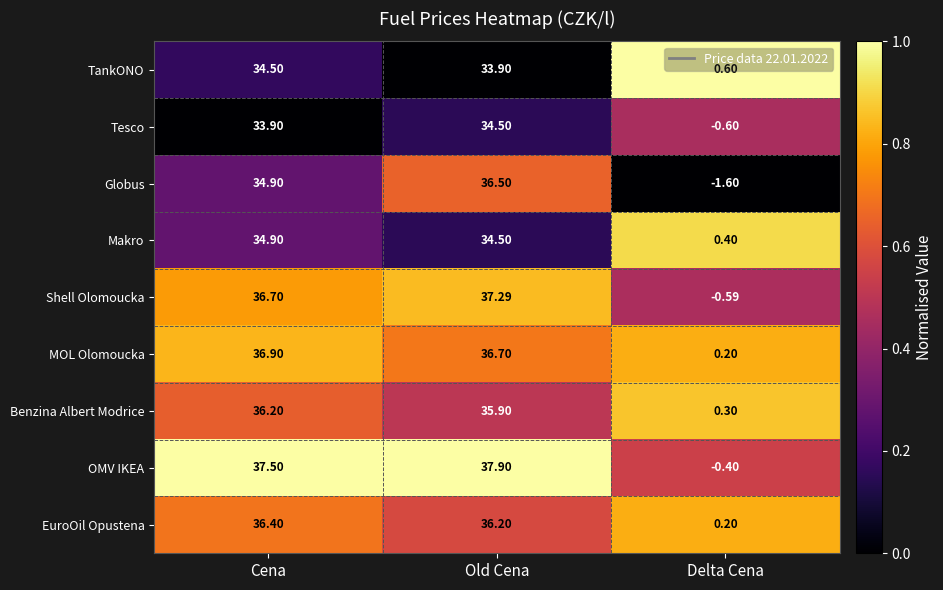

Between Cena and Old Cena, which series saw the biggest shift?

Globus